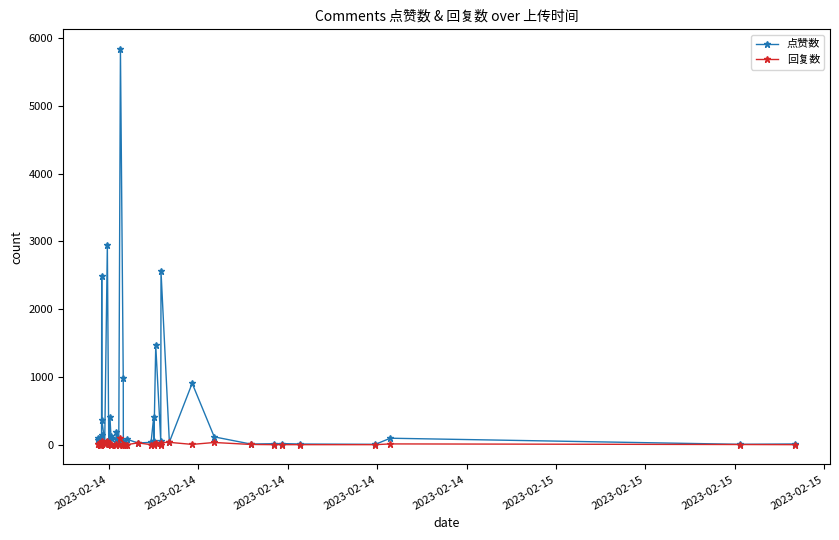

What is the greatest value displayed?

5836